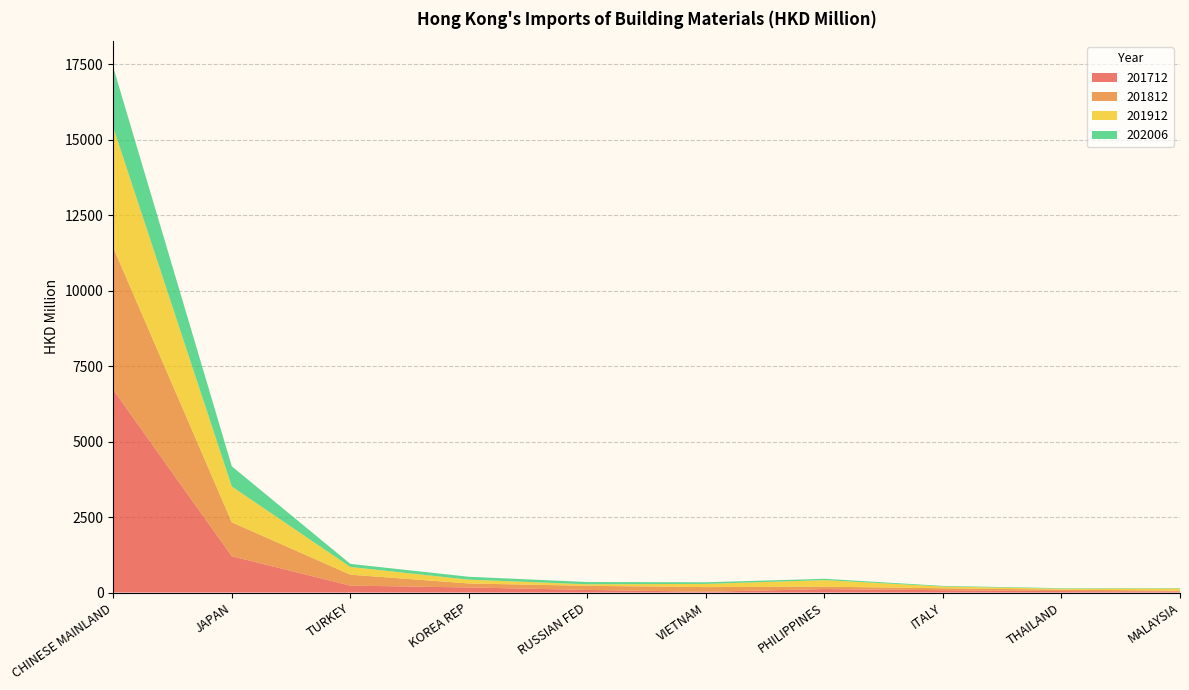

Reading left to right, transcribe all the data shown in this chart.

201712: 6712.6	1200.8	229.2	167.4	86.8	24.7	113.3	76.0	48.1	34.5
201812: 4705.4	1124.2	361.1	131.8	135.6	154.1	80.0	65.0	47.8	27.8
201912: 3979.3	1186.5	256.1	126.4	50.1	107.0	218.2	58.4	32.0	71.0
202006: 1991.3	668.0	102.5	96.0	75.2	52.9	43.2	19.7	15.0	12.4